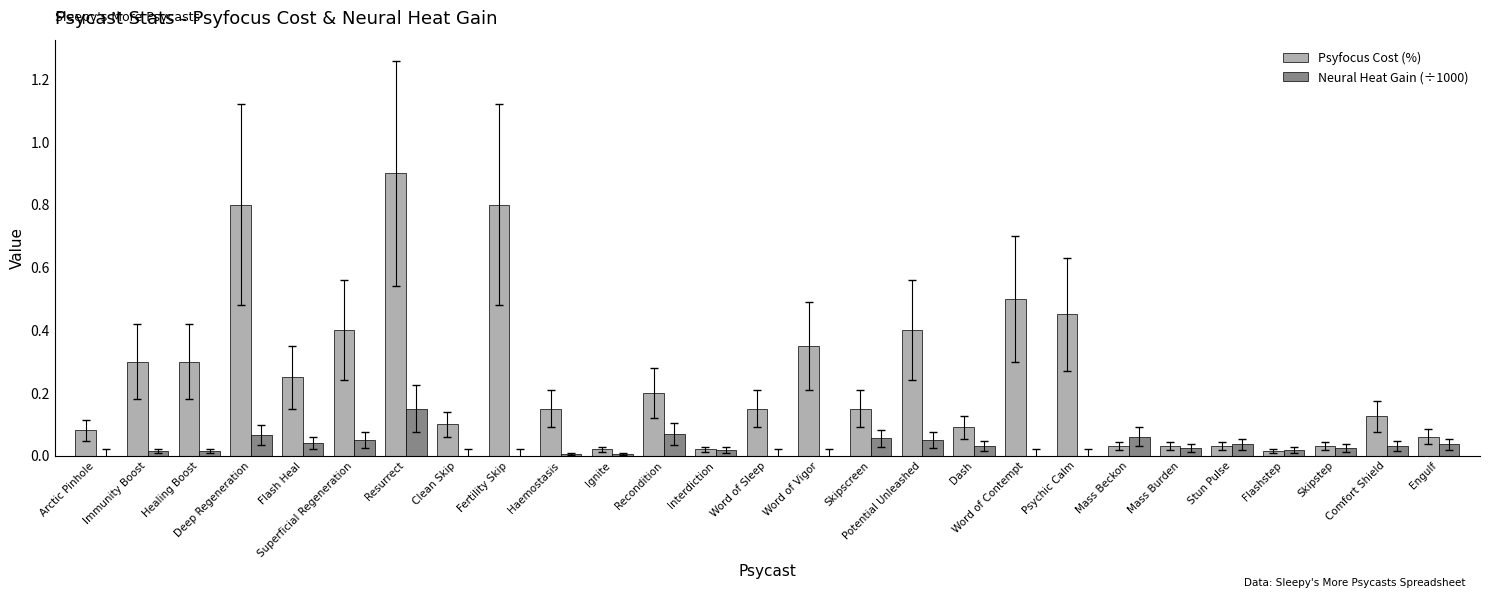

Between Immunity Boost and Haemostasis, which series saw the biggest shift?

Psyfocus Cost (%)